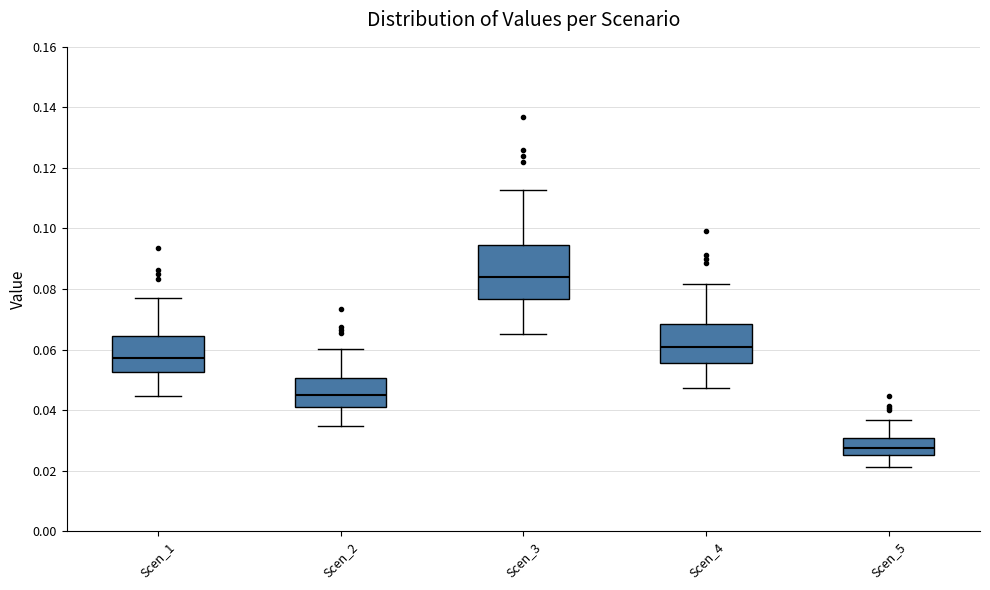

Reading left to right, transcribe this box plot: for each box, give where its median line is, the range the box spans, and where its two whiskers end, as read against the y-axis. The values are not printed on the chart, so give them approximately, as read against the axis.

Scen_1: median 0.058, box 0.052 to 0.064, whiskers 0.044 to 0.078
Scen_2: median 0.044, box 0.042 to 0.050, whiskers 0.034 to 0.060
Scen_3: median 0.084, box 0.076 to 0.094, whiskers 0.066 to 0.112
Scen_4: median 0.060, box 0.056 to 0.068, whiskers 0.048 to 0.082
Scen_5: median 0.028, box 0.026 to 0.030, whiskers 0.022 to 0.036